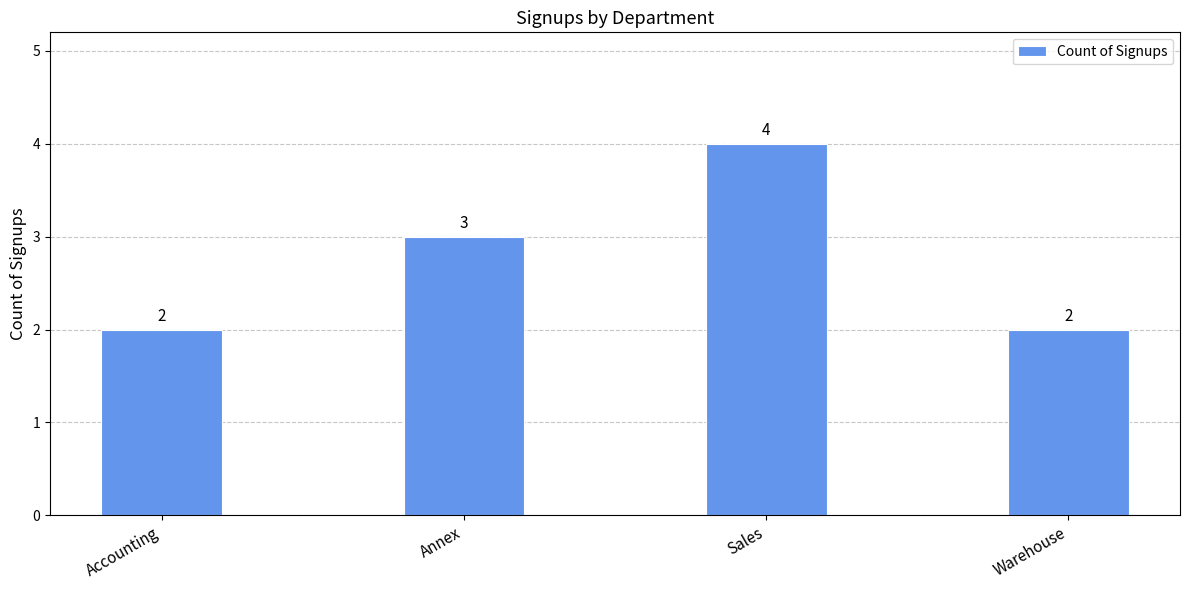

Count the values in the range 2 to 4.

4